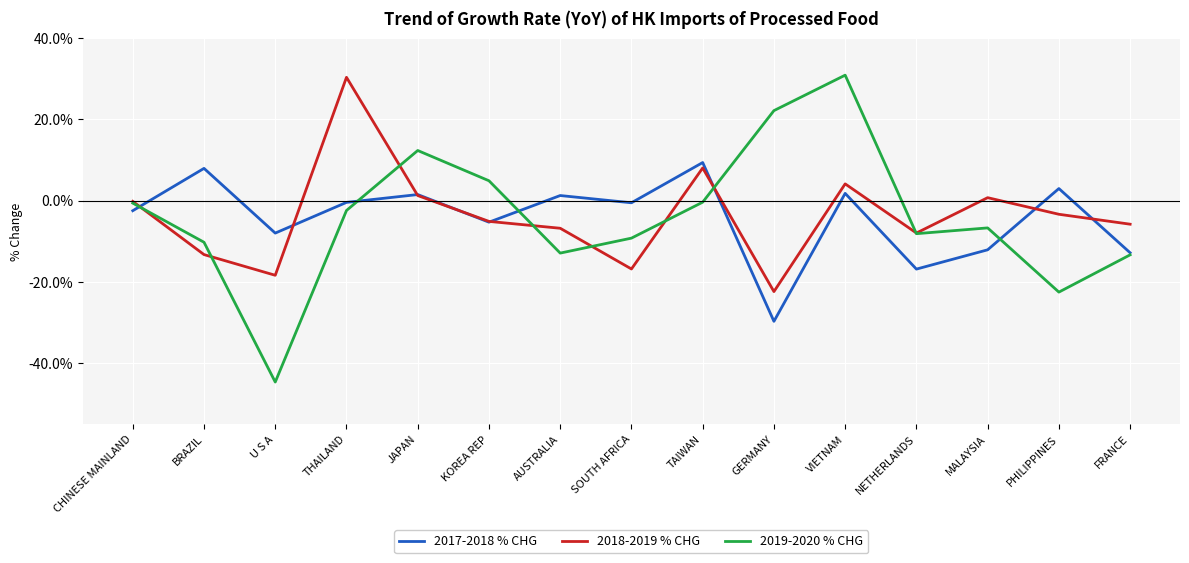

Is the value of 2019-2020 % CHG at BRAZIL greater than the value of 2017-2018 % CHG at GERMANY?

Yes